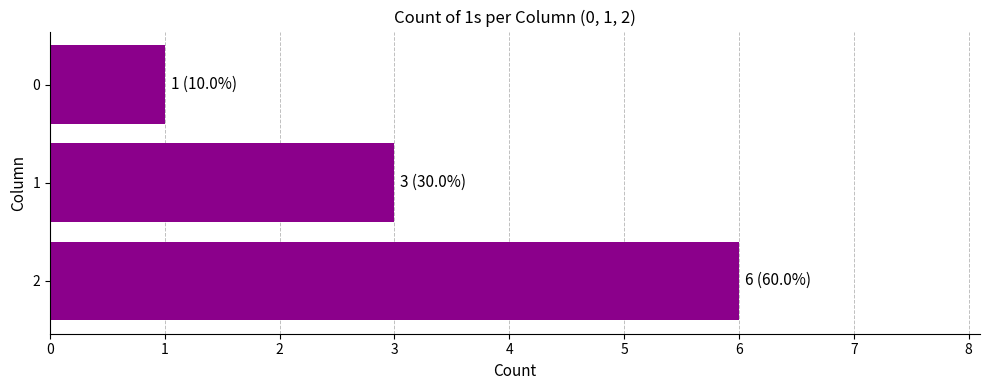

How many data points does each series have?

3